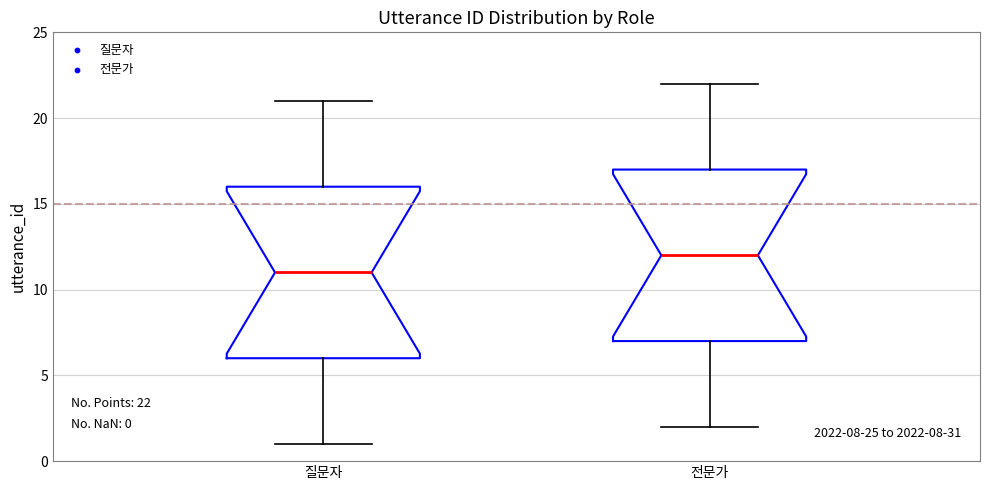

Which box has the lowest median line?

질문자